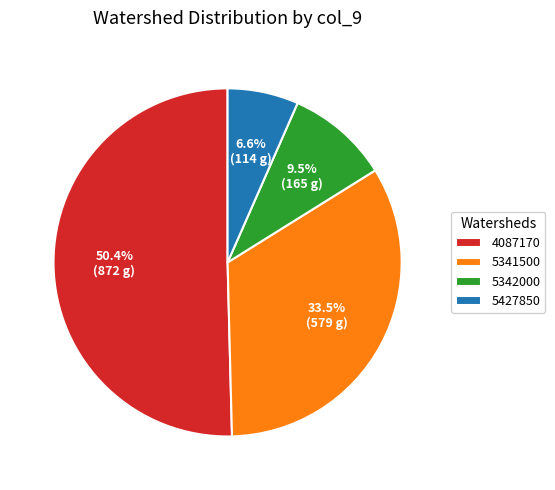

Rank the categories by value from lowest to highest.

5427850, 5342000, 5341500, 4087170